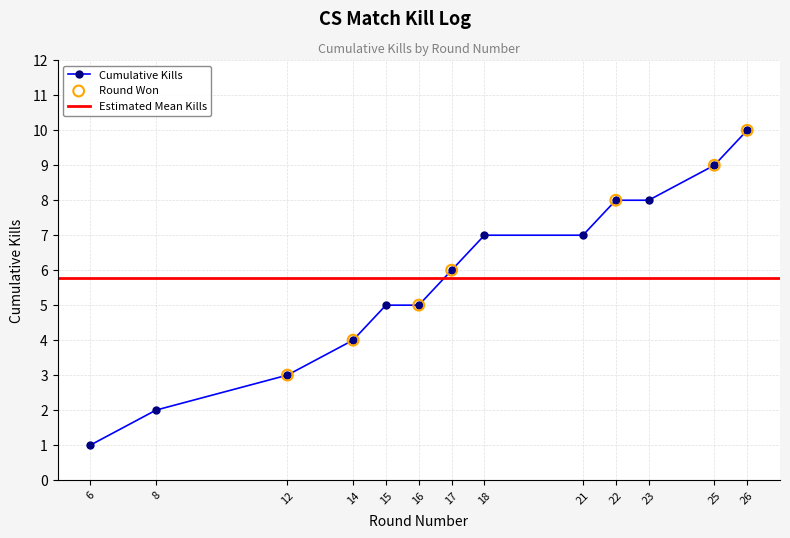

What is the change in value from 8 to 26?

+8